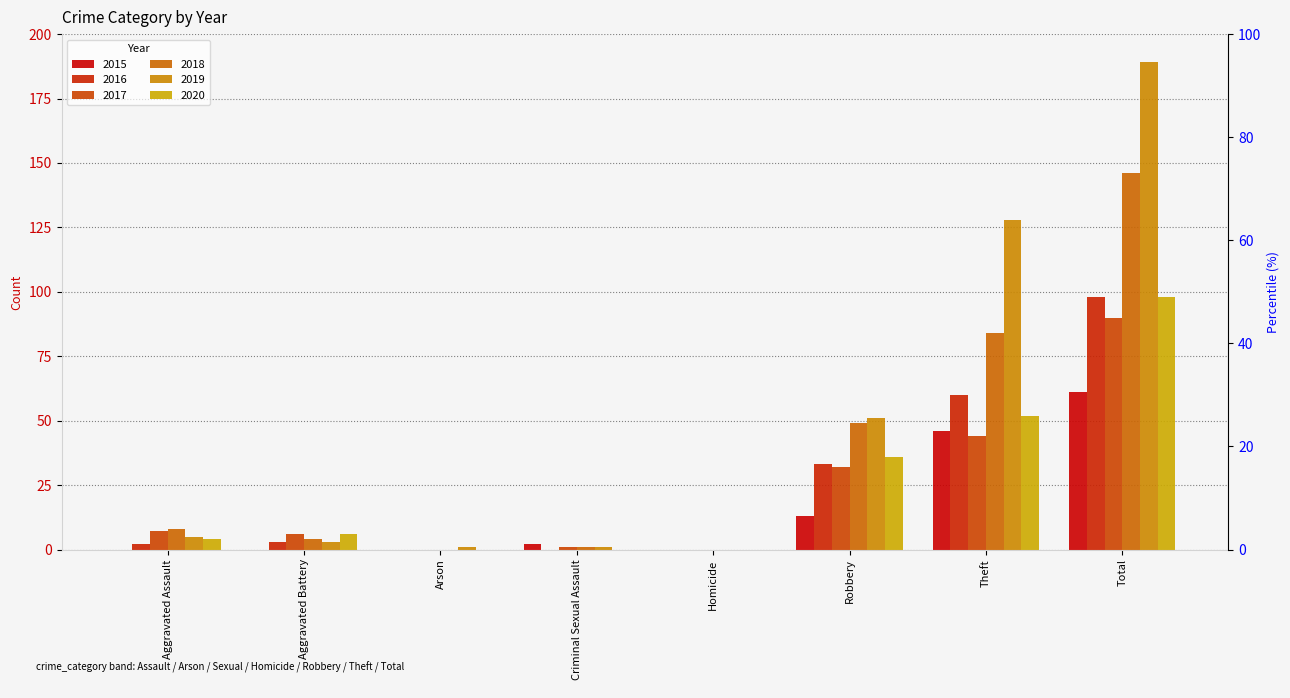

Which has a higher value, Aggravated Battery or Total?

Total